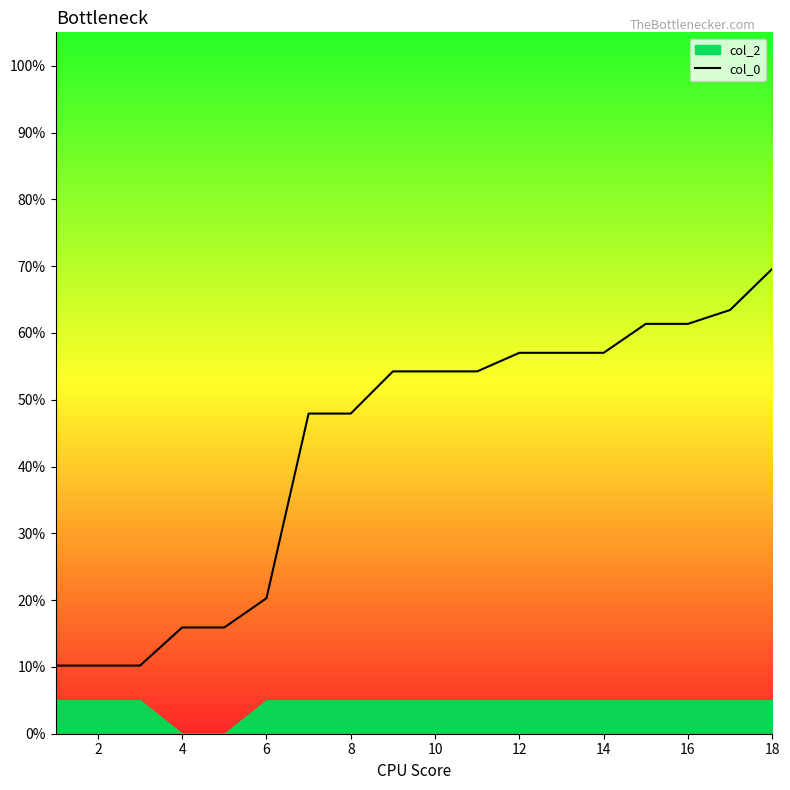

What is the difference between the second highest and minimum values?

53.2